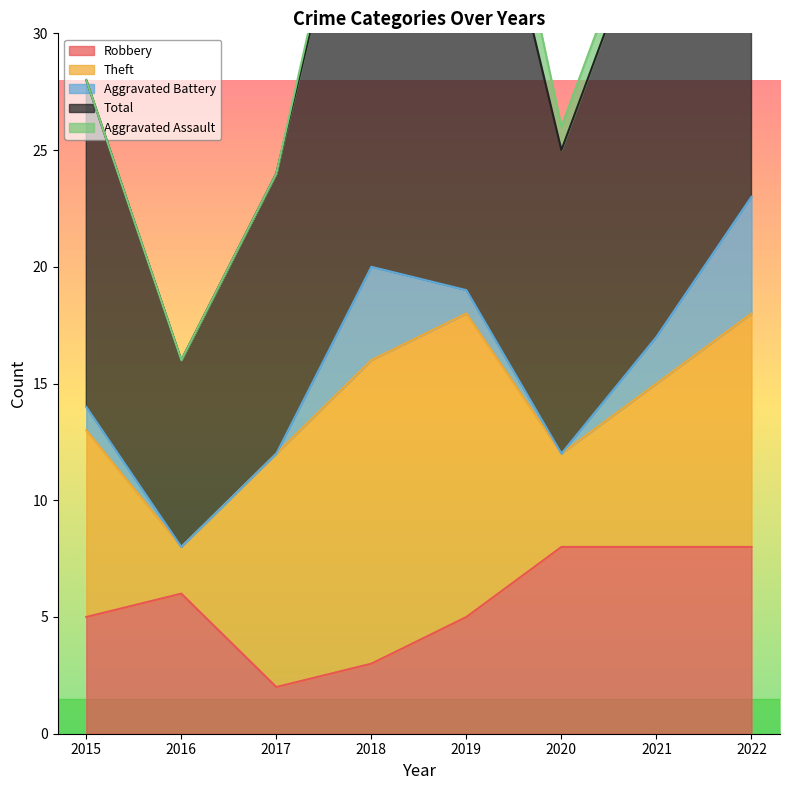

The Robbery series shows 6 at 2016. True or false?

True